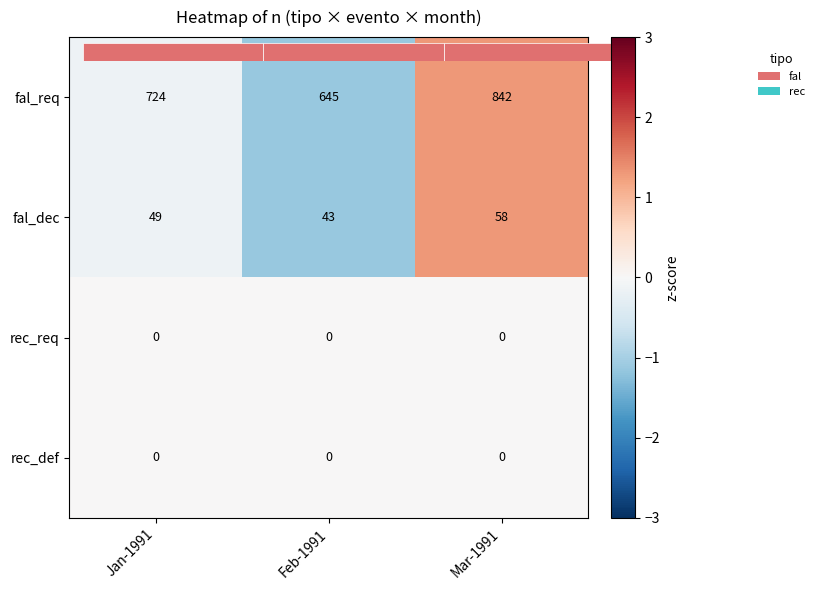

The value of fal_dec at Feb-1991 is 43. True or false?

True